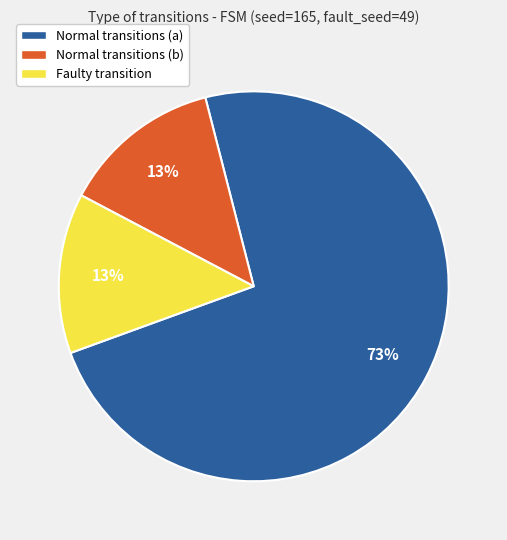

Combined, do Faulty transition and Normal transitions (a) account for over 50%?

Yes